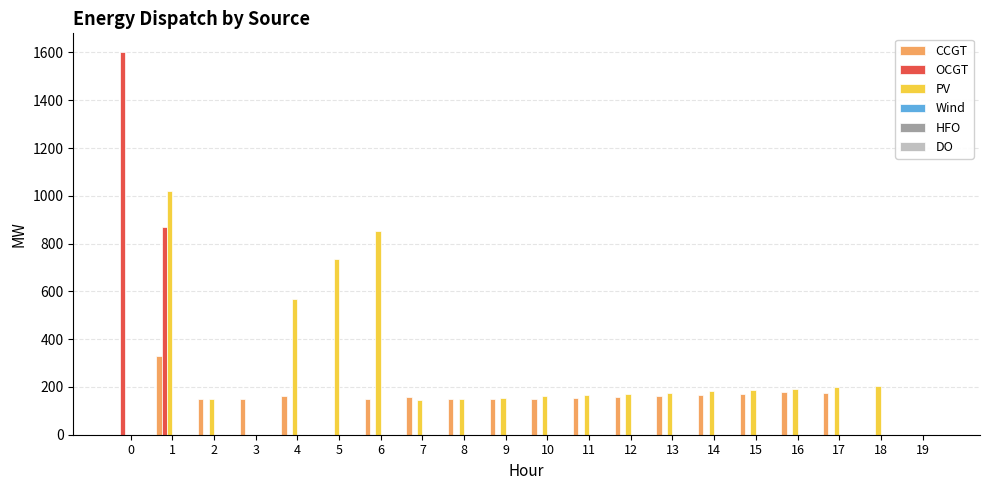

The value of PV at 11 is 166. True or false?

True